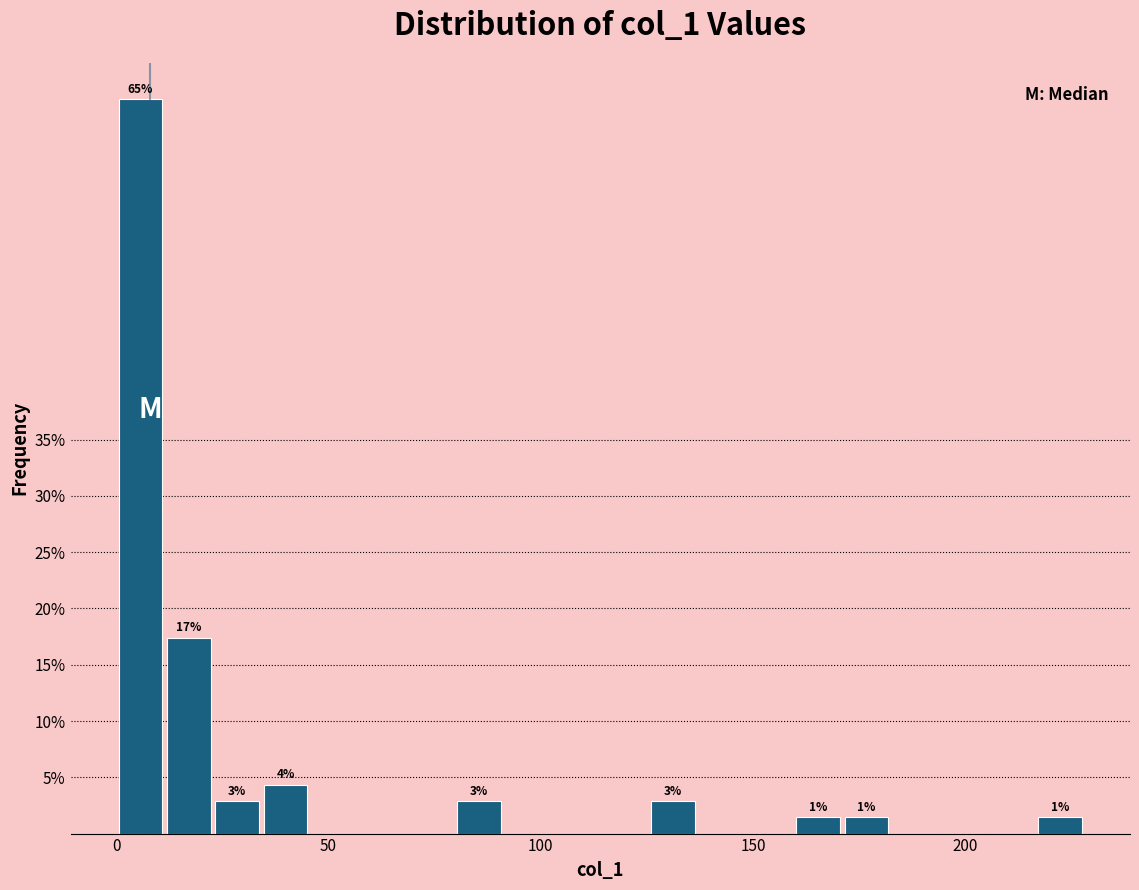

Read against the x-axis, roughly where is the centre of the tallest bar?

5